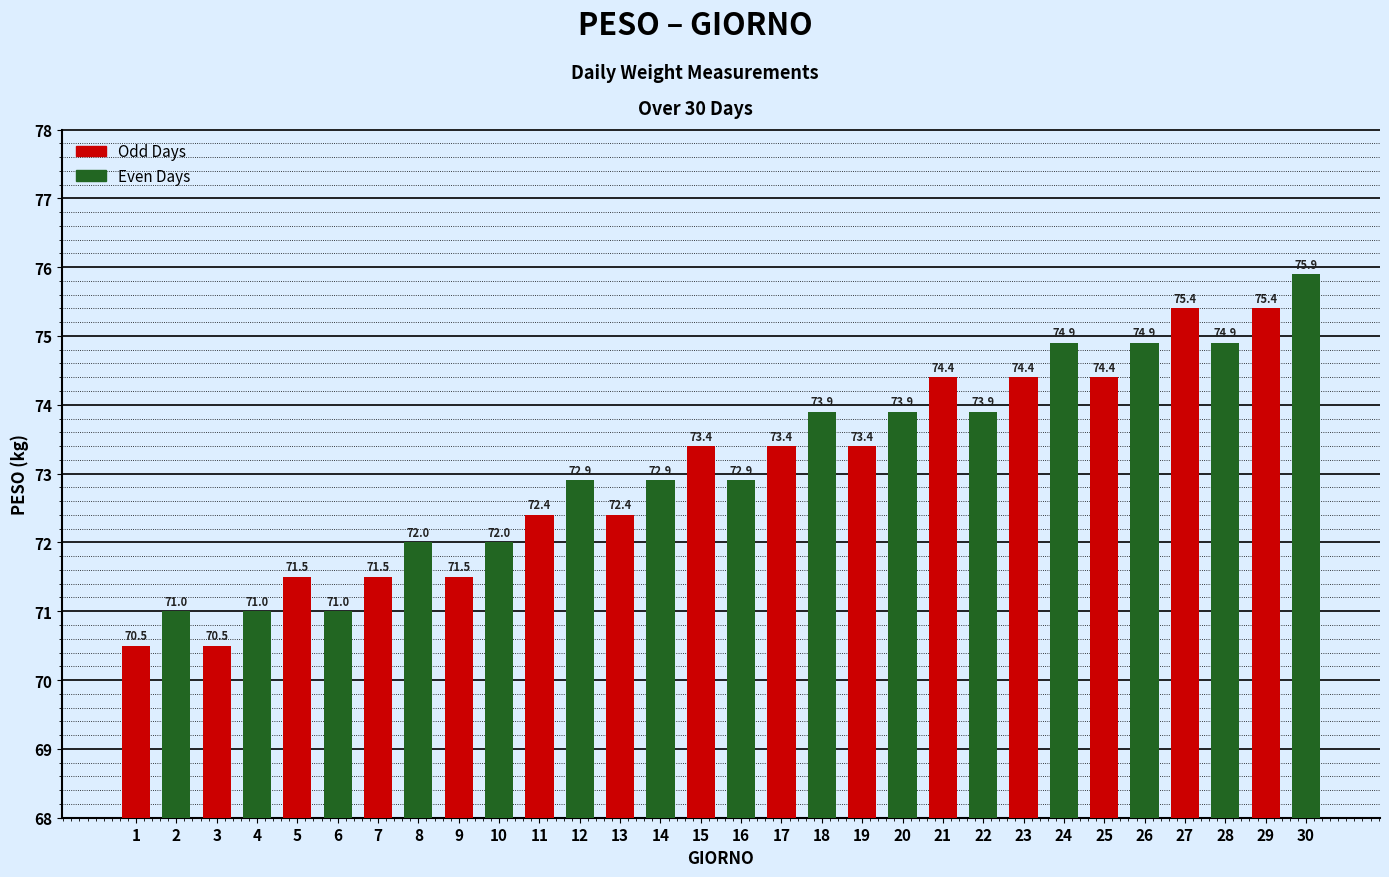

The value at 29 is 75.4. True or false?

True